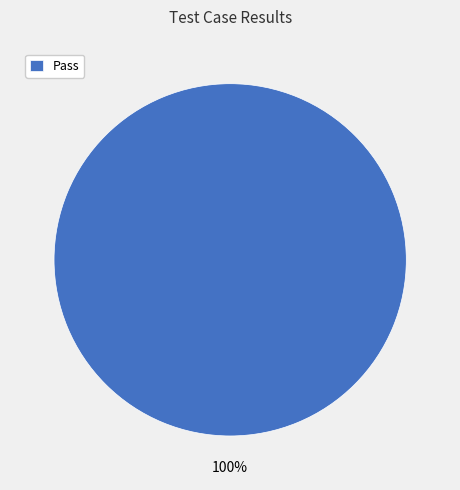

How many segments does this pie chart have?

1